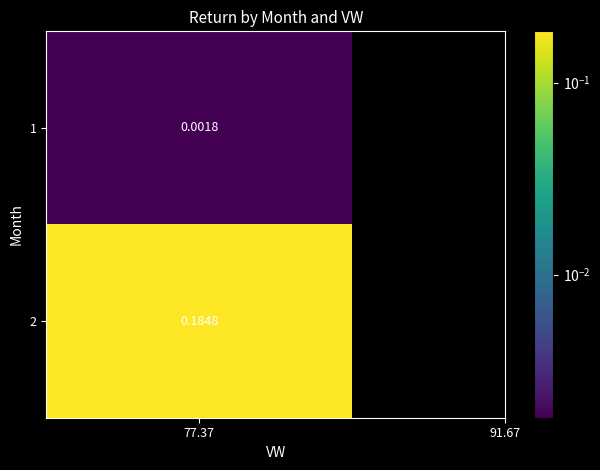

The chart shows a value of 0.1 at 2. True or false?

False